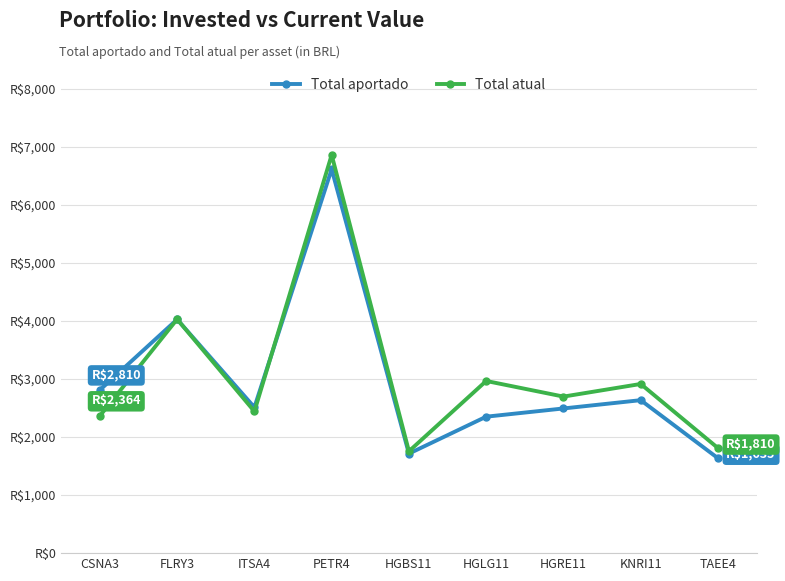

What are all the series names shown in the legend?

Total aportado, Total atual